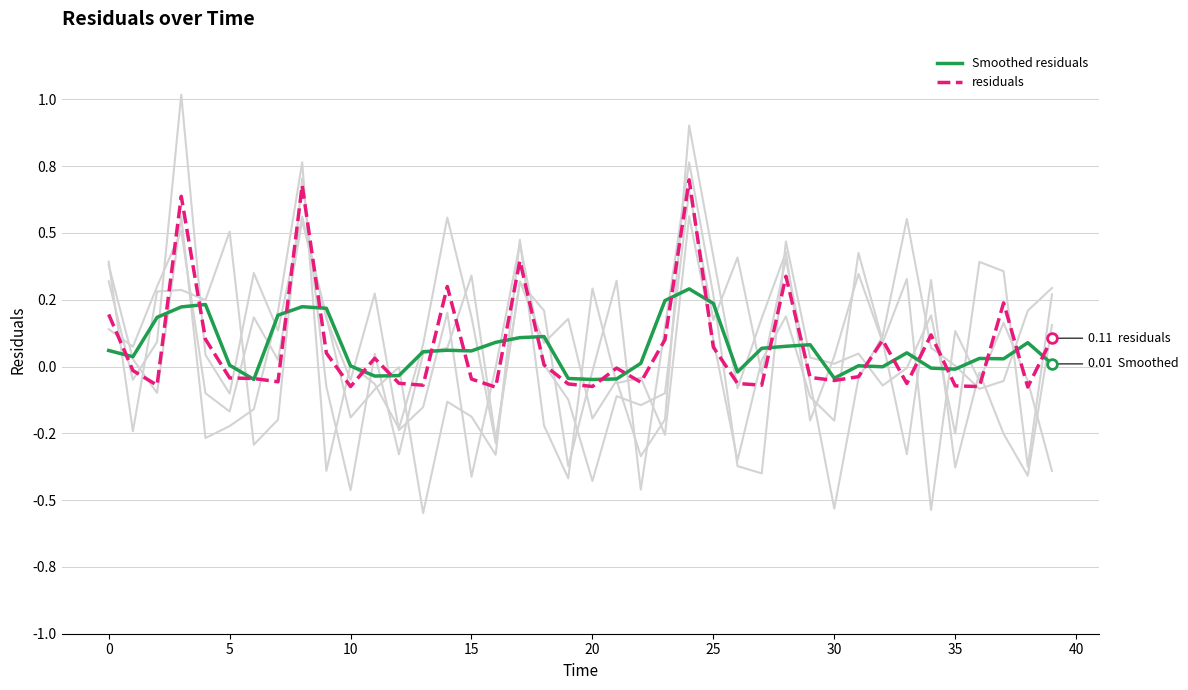

How many interior local valleys does the Smoothed residuals series have?

10